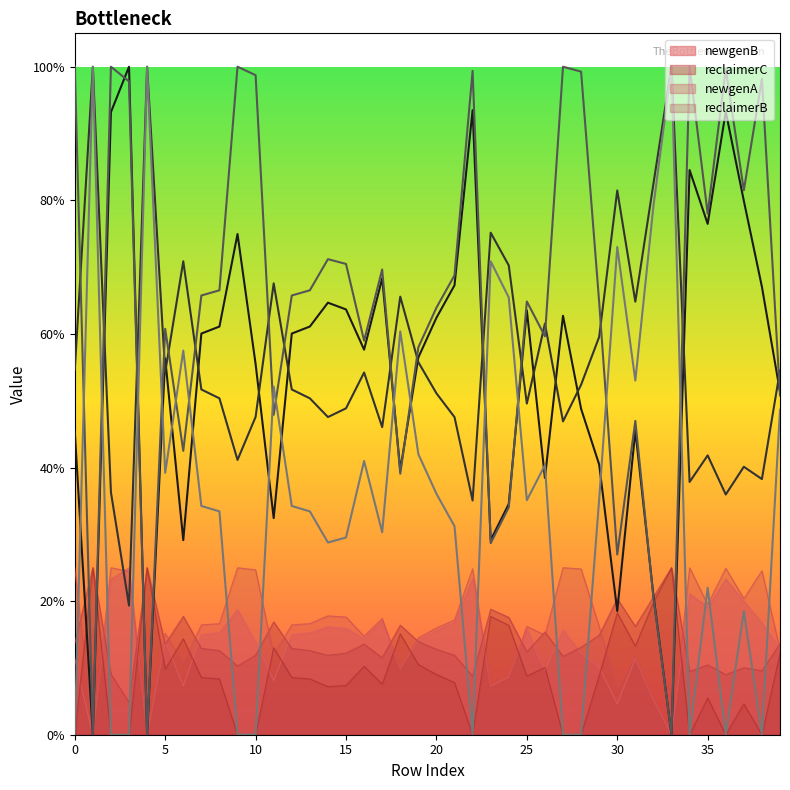

What is the value of the reclaimerB point at the 8th from the left?

0.1